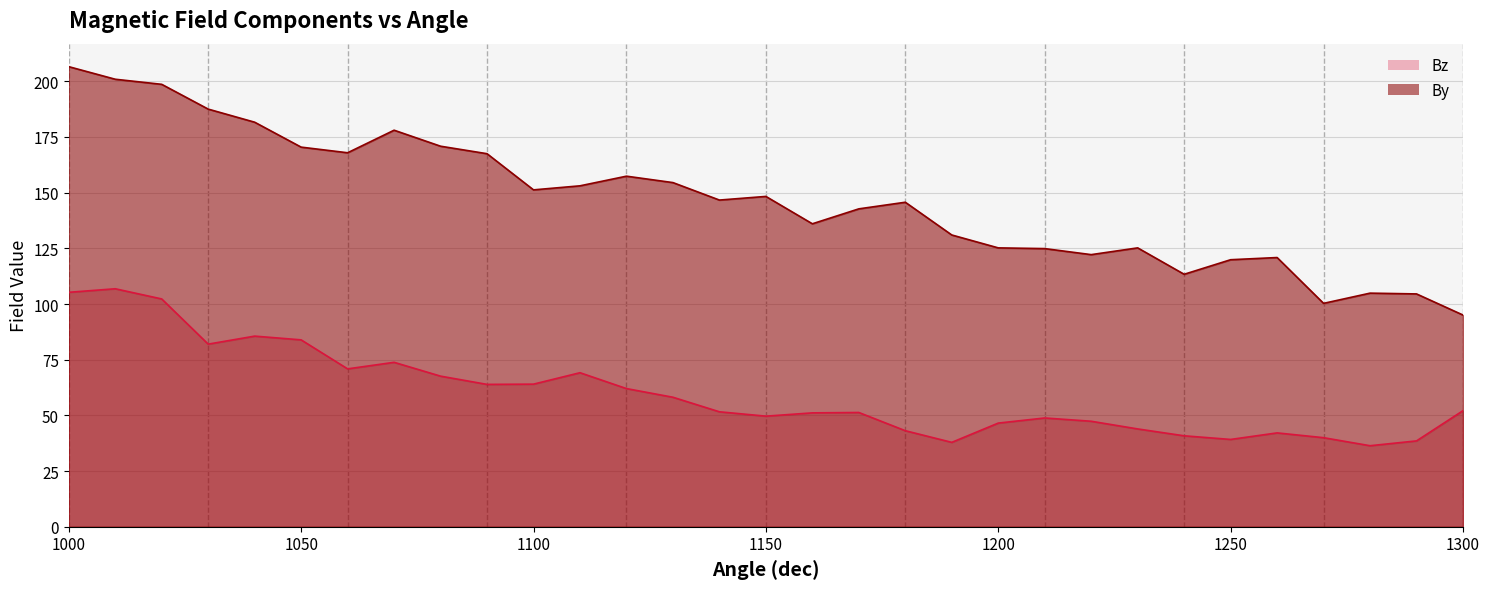

What is the value of the Bz point at the 25th from the left?

40.8